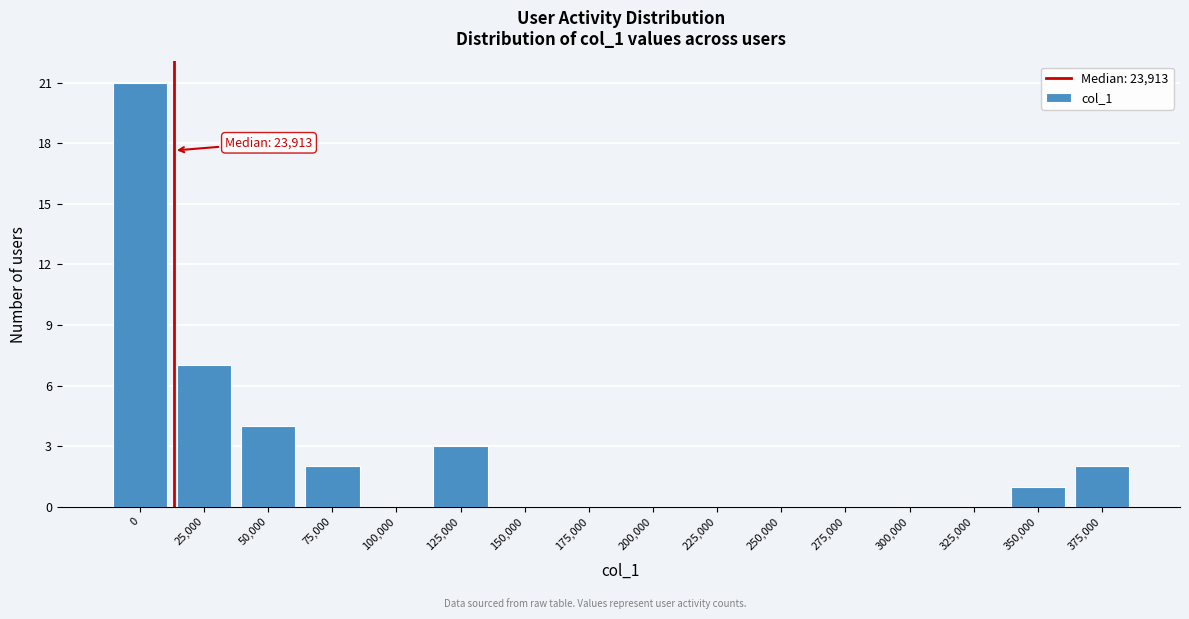

Reading left to right, what are all the values shown in this chart?

0=21	25,000=7	50,000=4	75,000=2	100,000=0	125,000=3	150,000=0	175,000=0	200,000=0	225,000=0	250,000=0	275,000=0	300,000=0	325,000=0	350,000=1	375,000=2